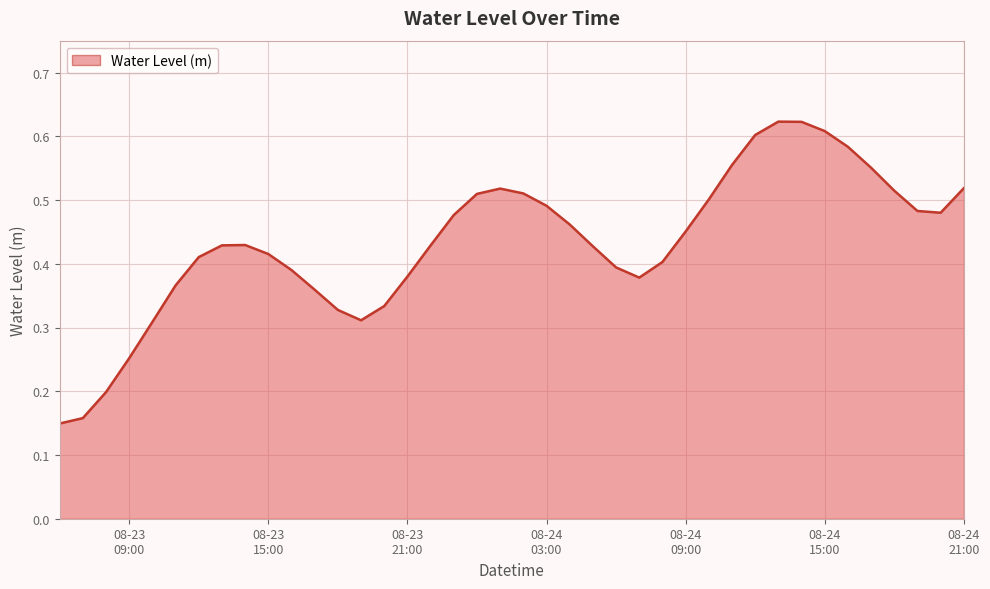

Reading left to right, list all the values displayed in this chart.

0.1	0.2	0.2	0.3	0.3	0.4	0.4	0.4	0.4	0.4	0.4	0.4	0.3	0.3	0.3	0.4	0.4	0.5	0.5	0.5	0.5	0.5	0.5	0.4	0.4	0.4	0.4	0.5	0.5	0.6	0.6	0.6	0.6	0.6	0.6	0.6	0.5	0.5	0.5	0.5